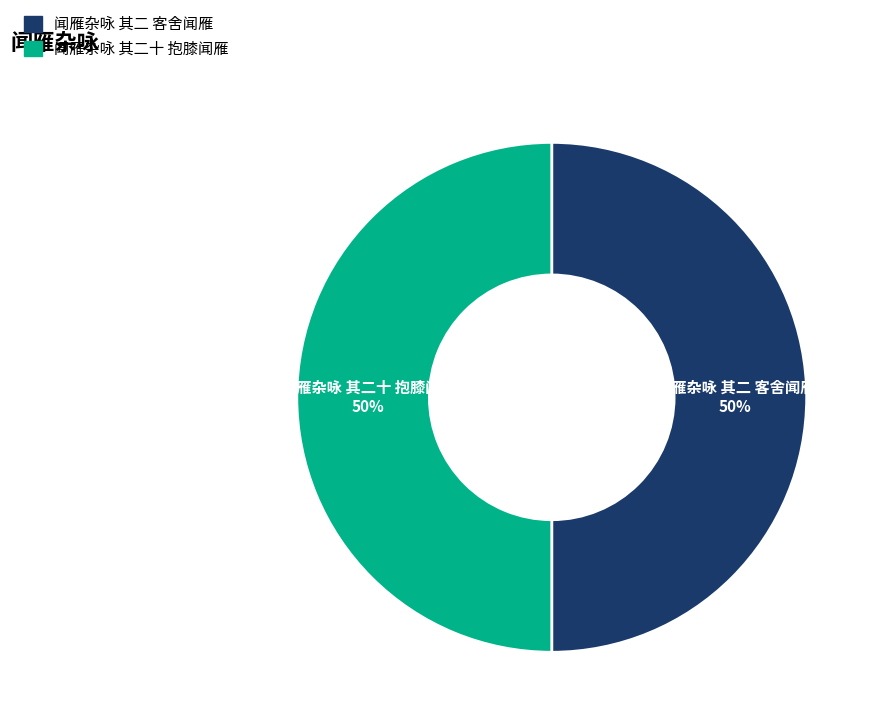

How many segments does this pie chart have?

2